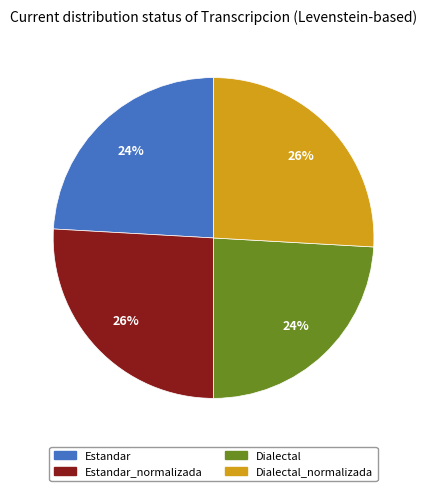

What is the ratio of the value at Dialectal_normalizada to the value at Dialectal?

1.1